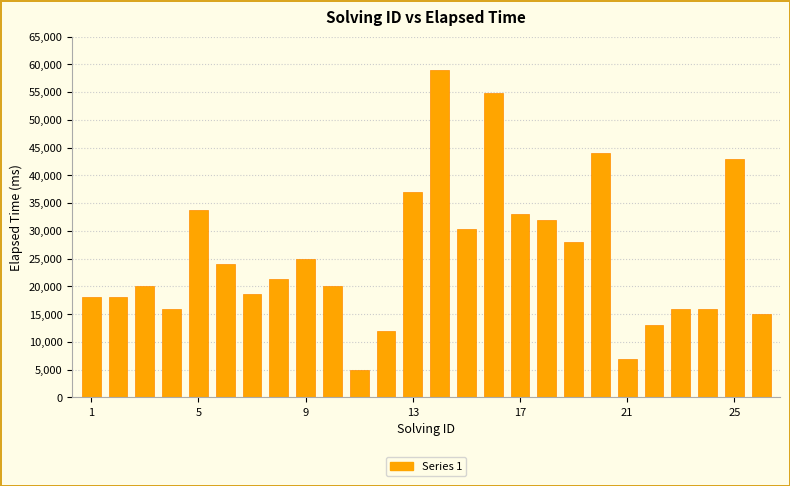

How many bars are there in total?

26